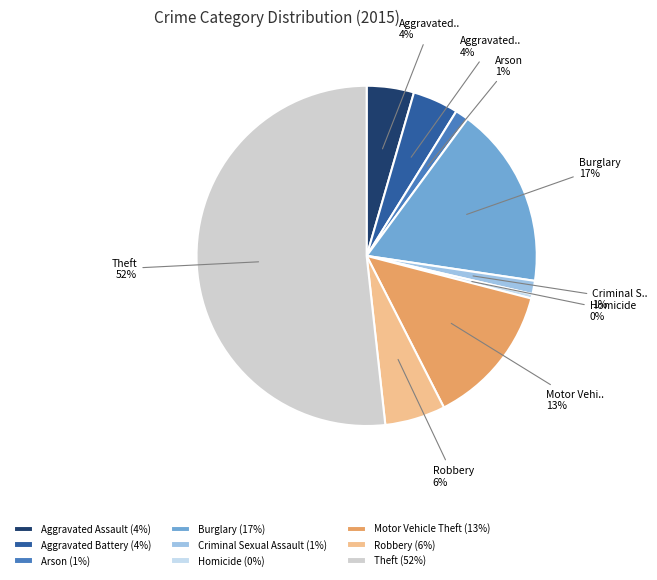

Rank the categories by value from lowest to highest.

Homicide, Arson, Criminal Sexual Assault, Aggravated Battery, Aggravated Assault, Robbery, Motor Vehicle Theft, Burglary, Theft